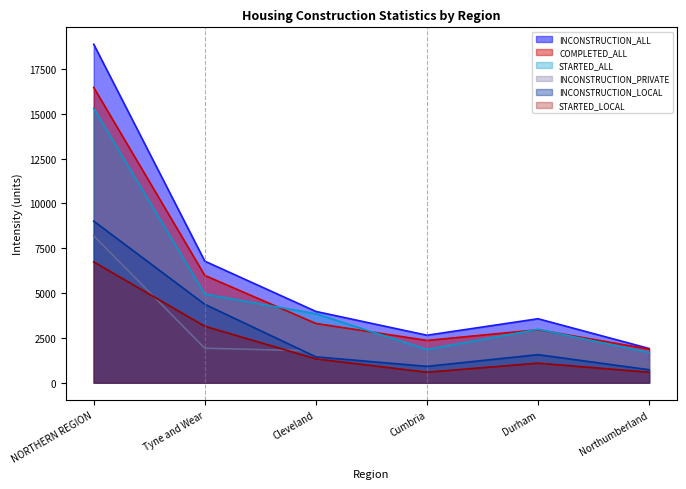

At which category is the sum across all series the highest?

NORTHERN REGION